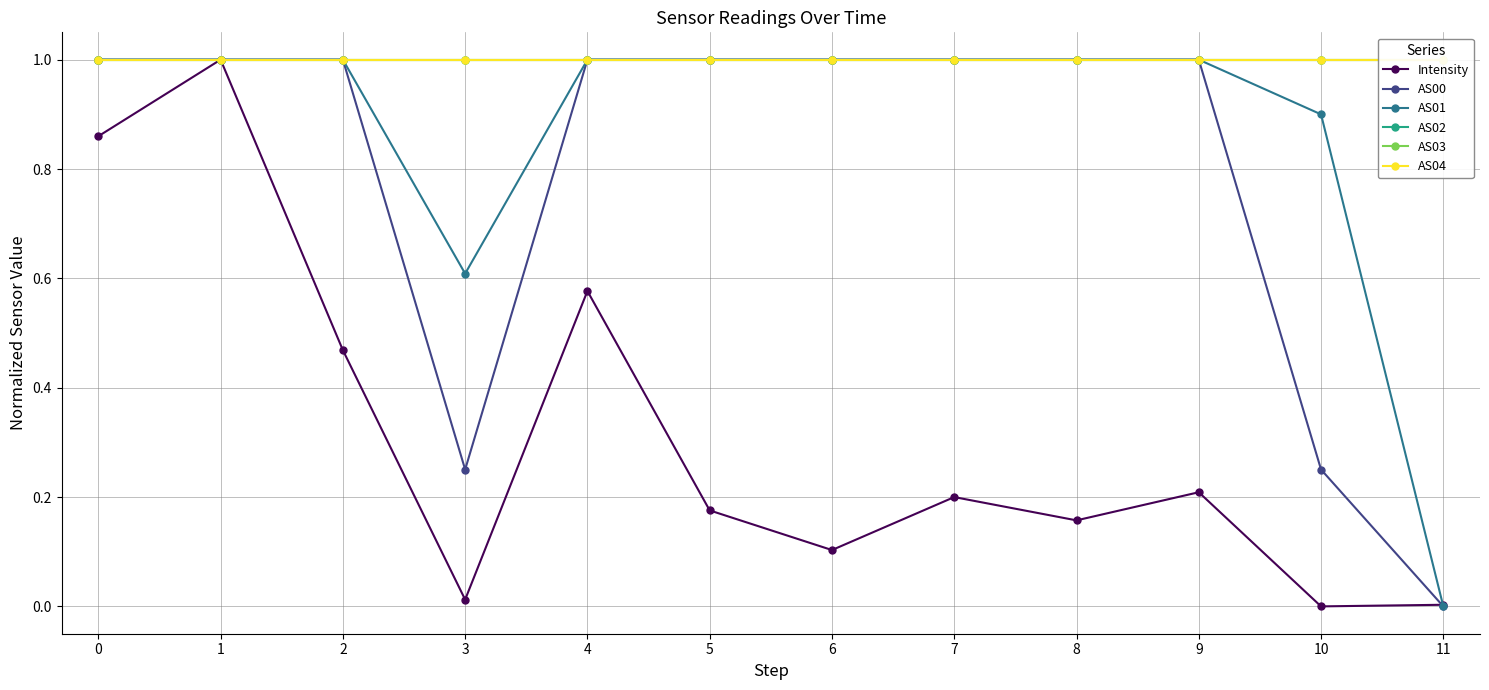

What is the approximate value of AS03 at 7?

1.0